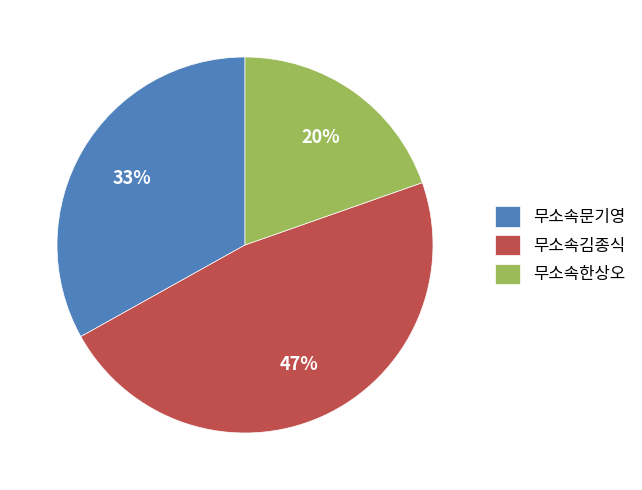

Which has a higher value, 무소속문기영 or 무소속한상오?

무소속문기영